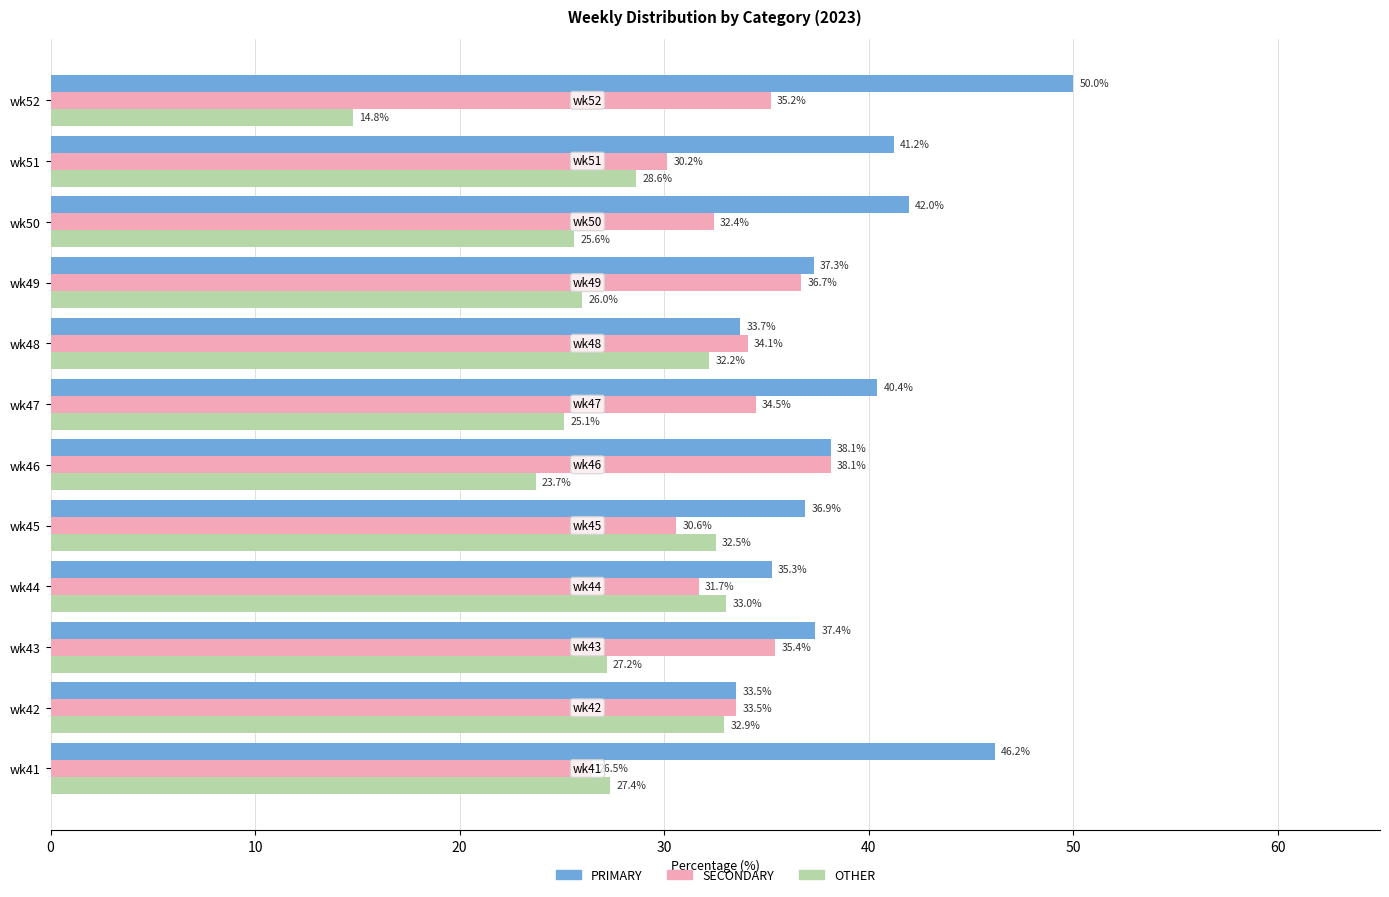

What are all the series names shown in the legend?

PRIMARY, SECONDARY, OTHER